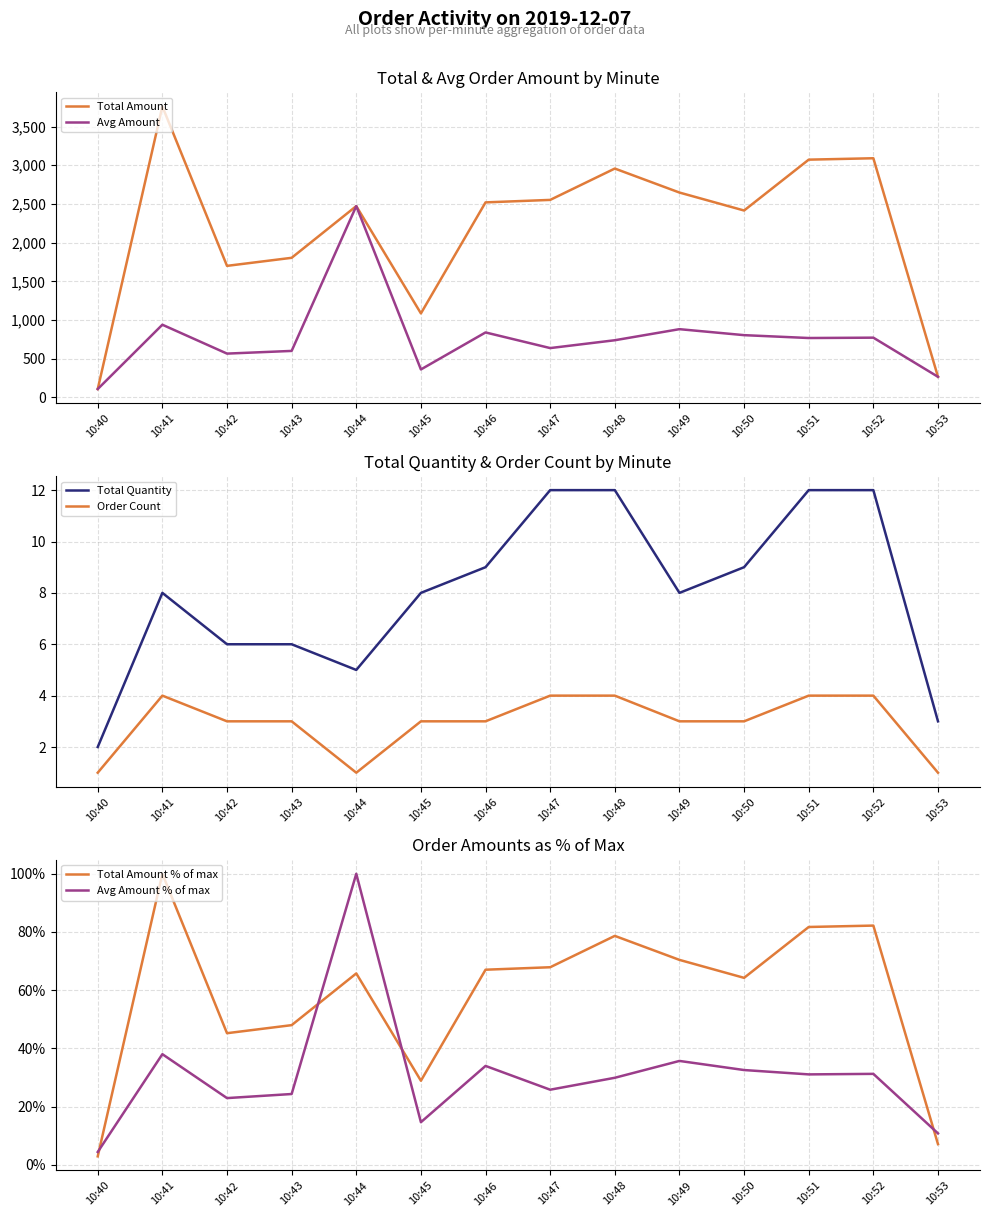

What are all the series names shown in the legend?

Total Amount, Avg Amount, Total Quantity, Order Count, Total Amount % of max, Avg Amount % of max